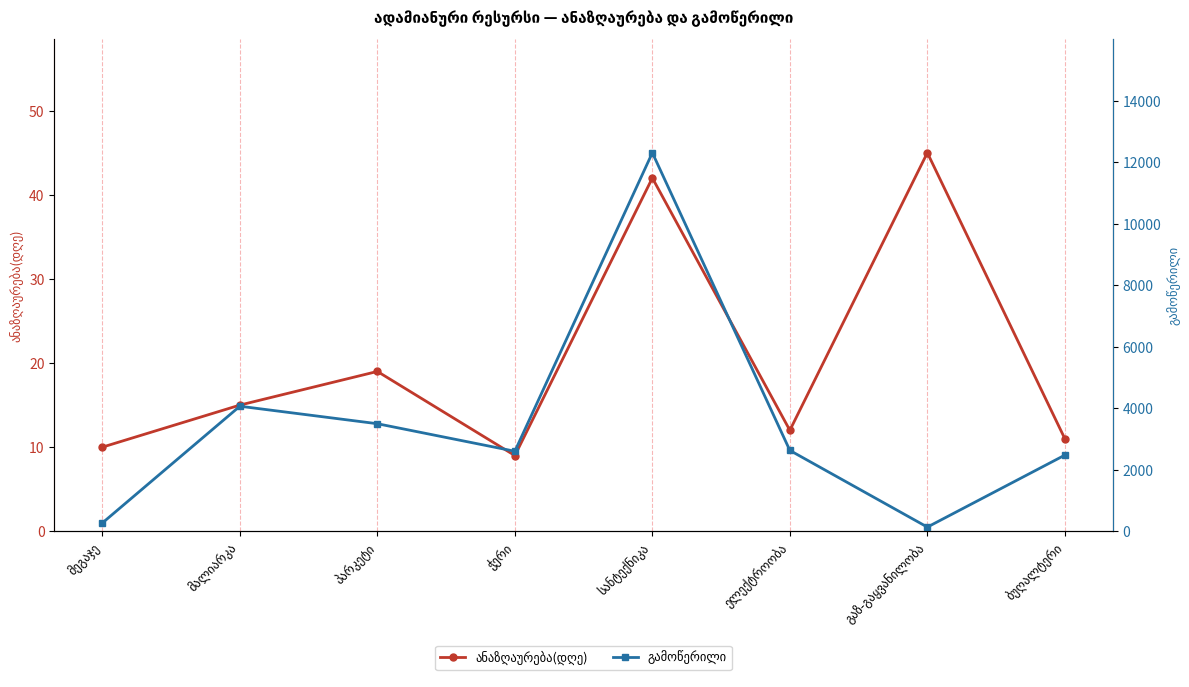

At სანტექნიკა, list the series in order from largest to smallest.

გამოწერილი, ანაზღაურება(დღე)